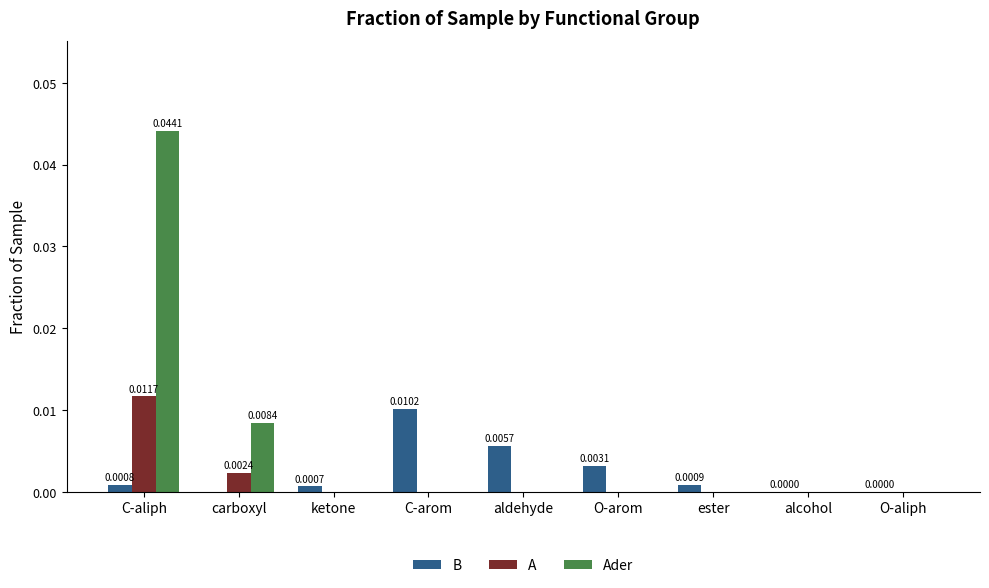

Which series has the largest total across all categories?

Ader